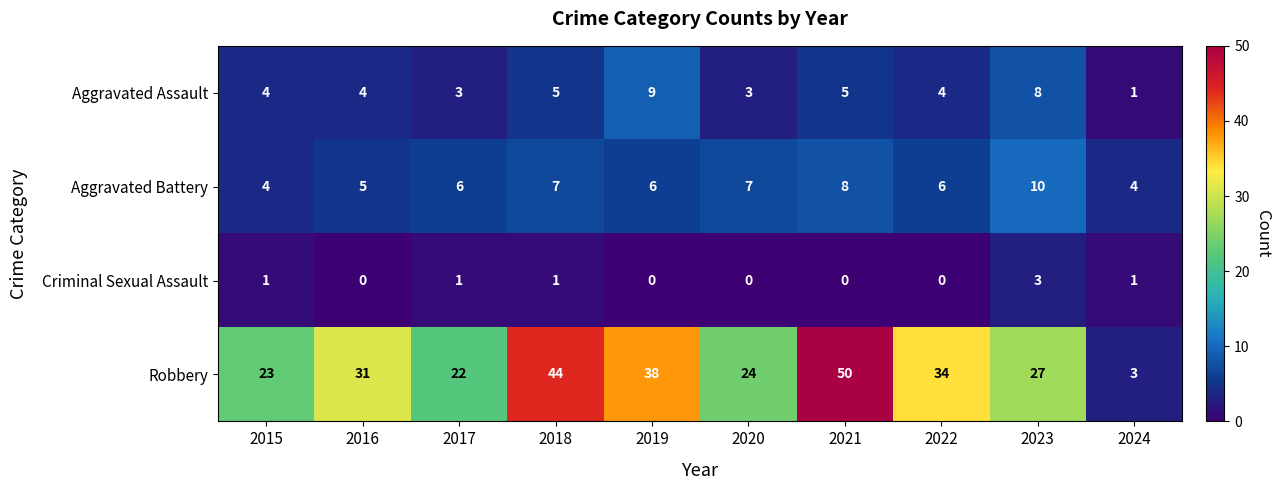

True or false: Aggravated Battery has a value of 6 at 2022.

True